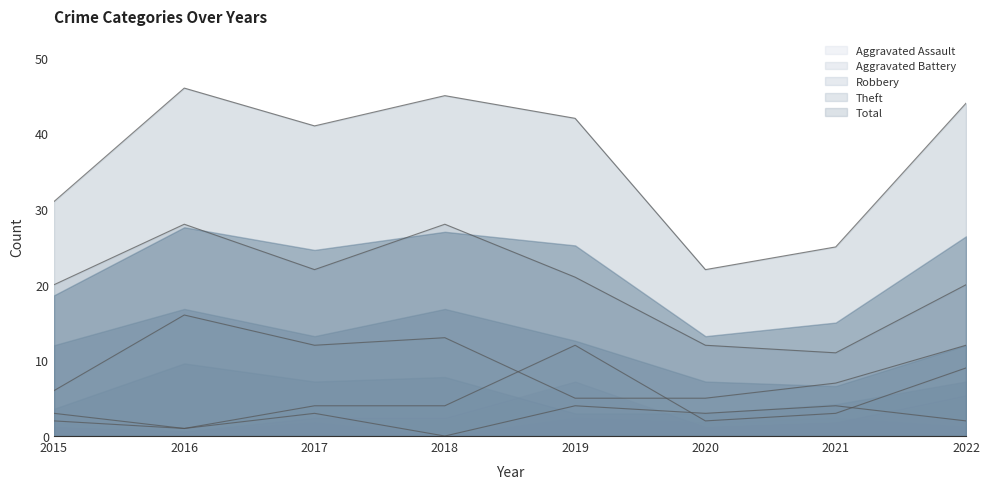

True or false: Aggravated Battery has a value of 2 at 2021.

False